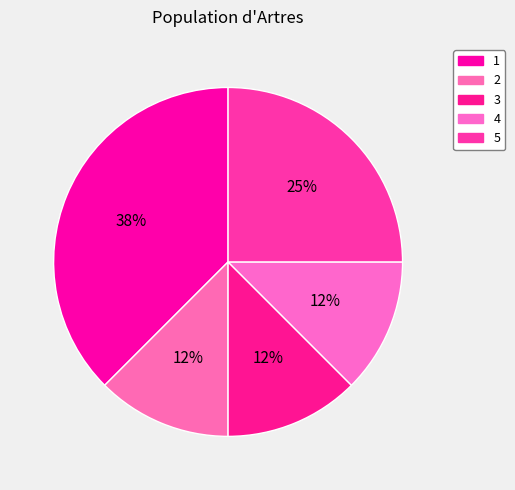

Approximately how many times larger is the value at 1 compared to 3?

3.0